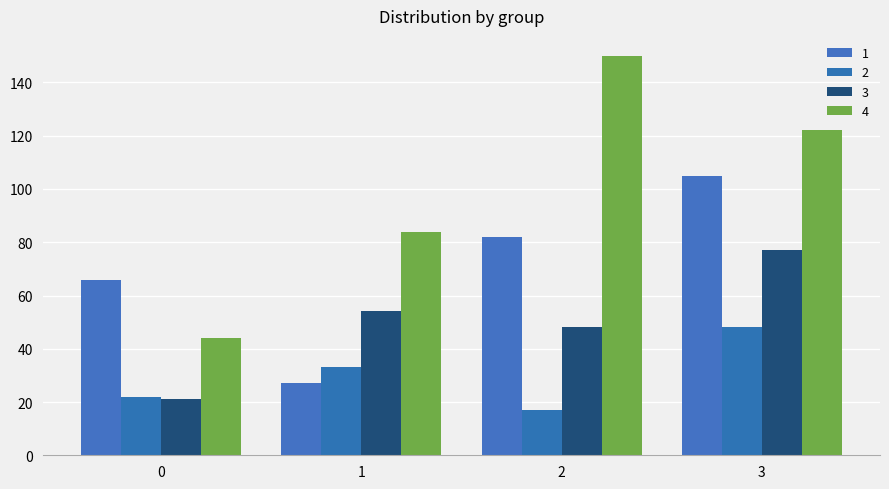

What is the highest value of the 3 series?

77